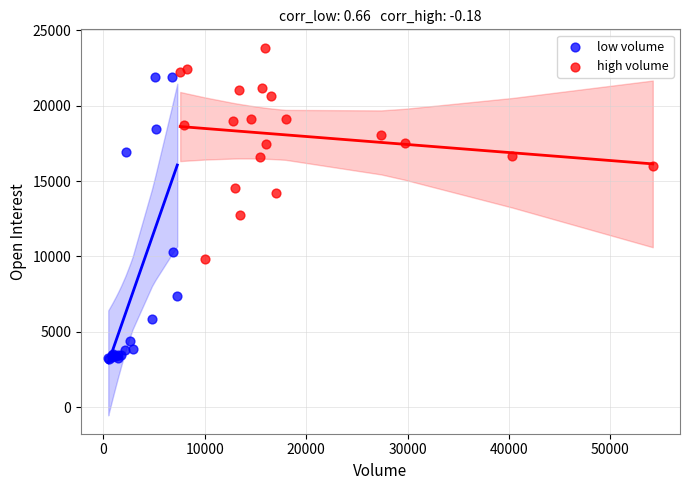

Which series has the largest Y range (max minus min)?

low volume